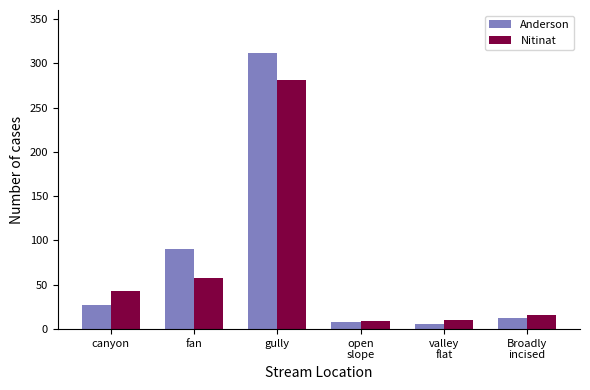

What are all the series names shown in the legend?

Anderson, Nitinat